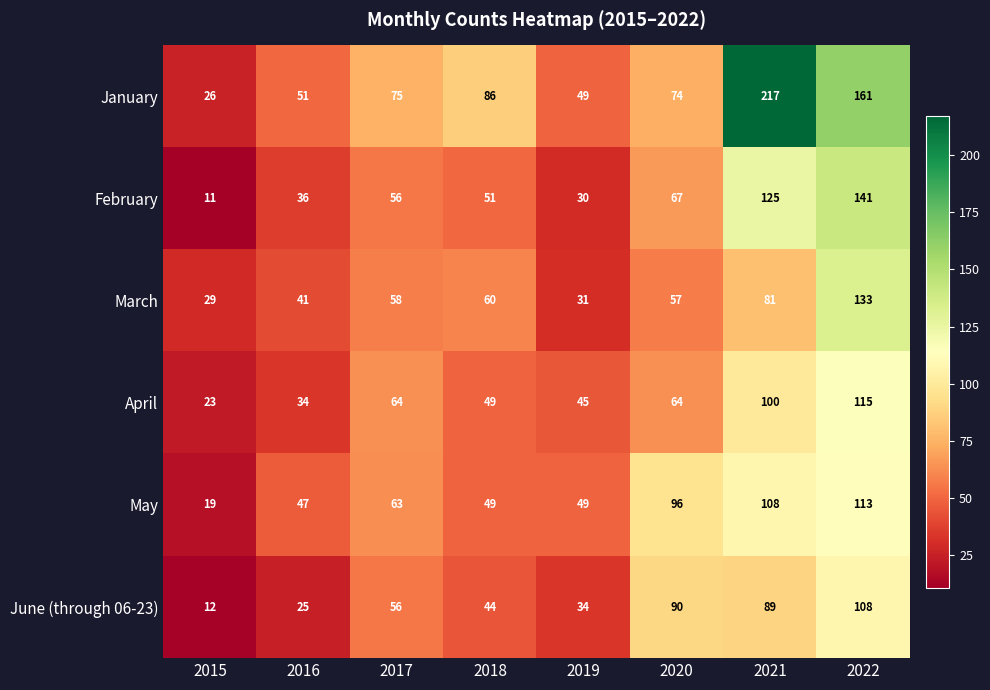

Which category has the highest value in the May series?

2022